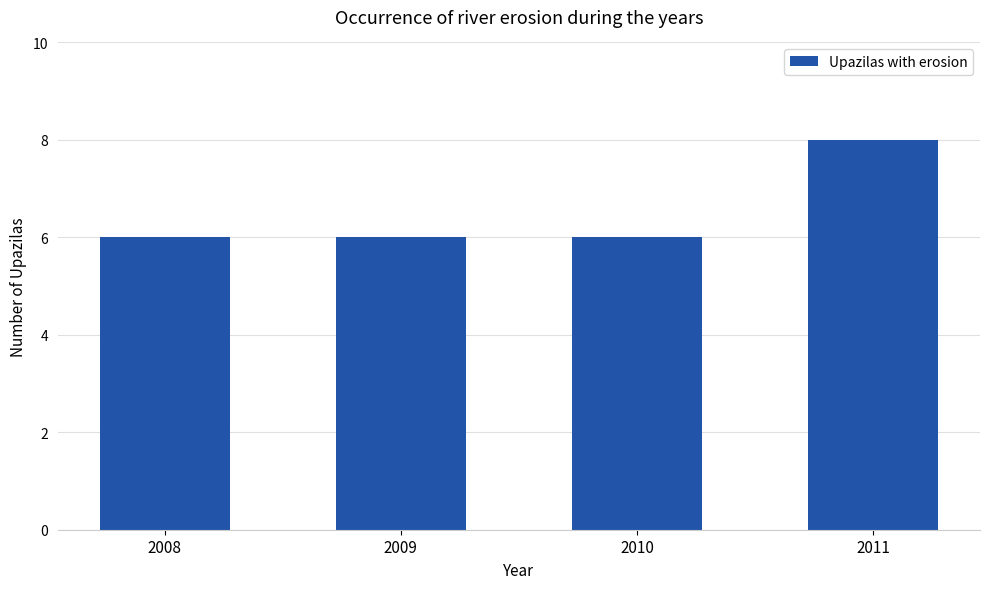

What is the minimum value shown in the chart?

6